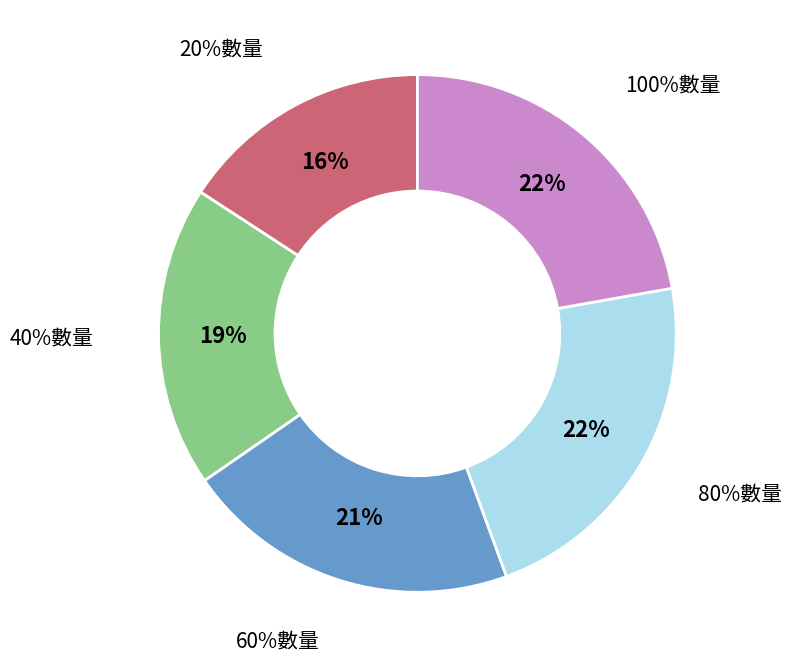

Count the number of slices in the pie.

5